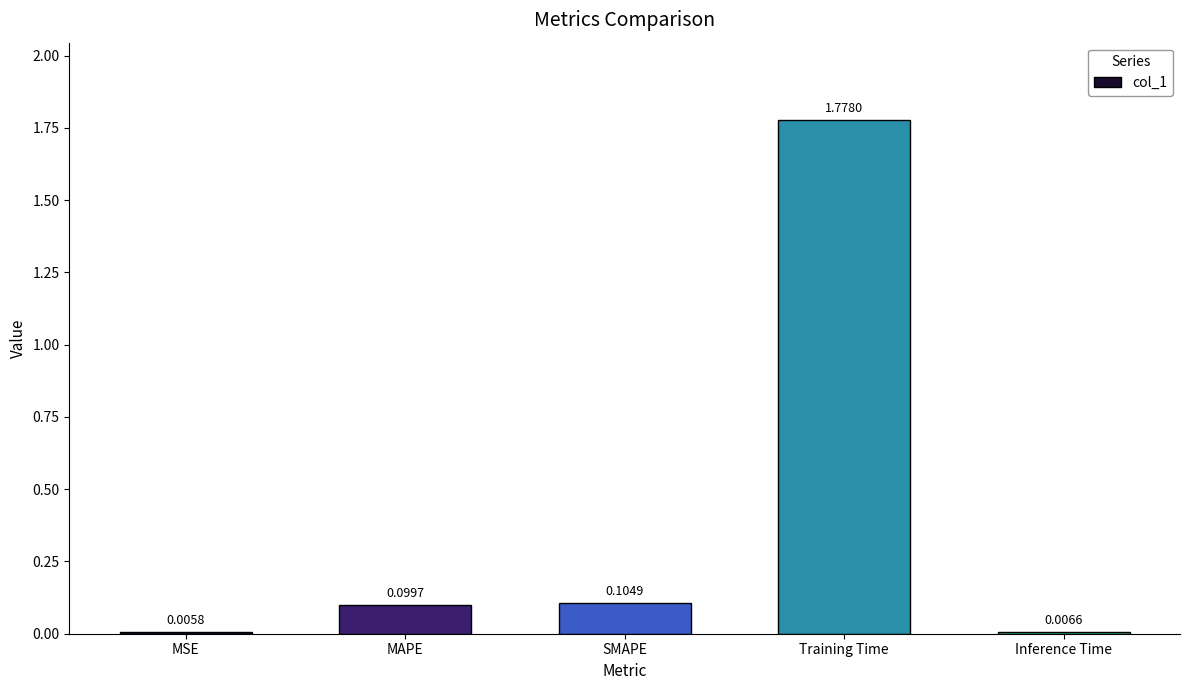

What is the sum of all values?

2.0